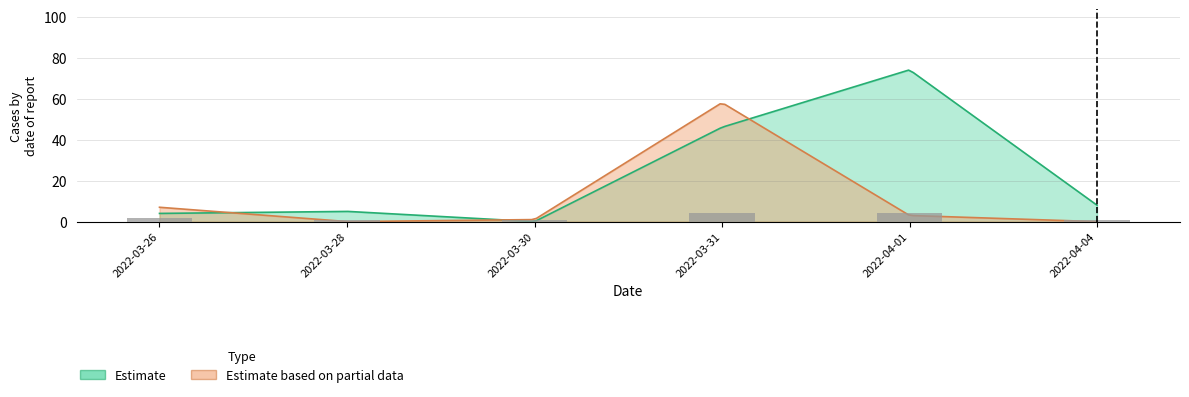

Which series has the widest spread of values?

Estimate